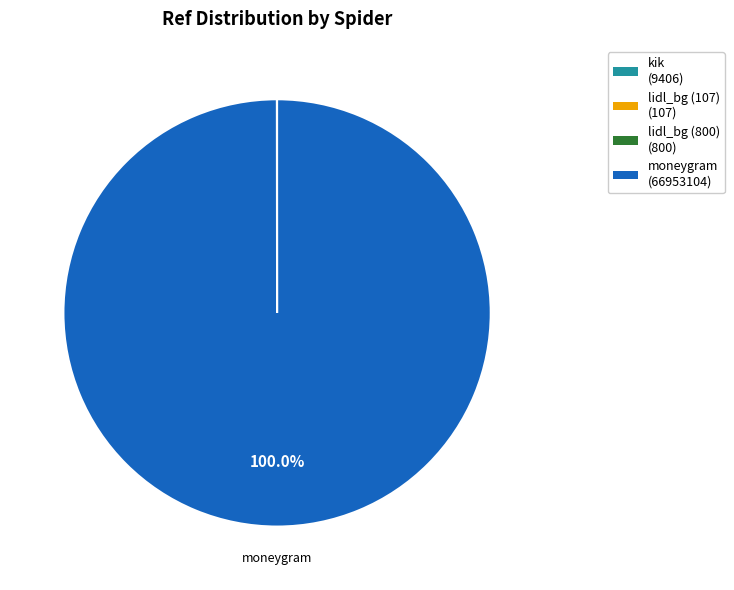

Is there a majority slice in this chart?

Yes